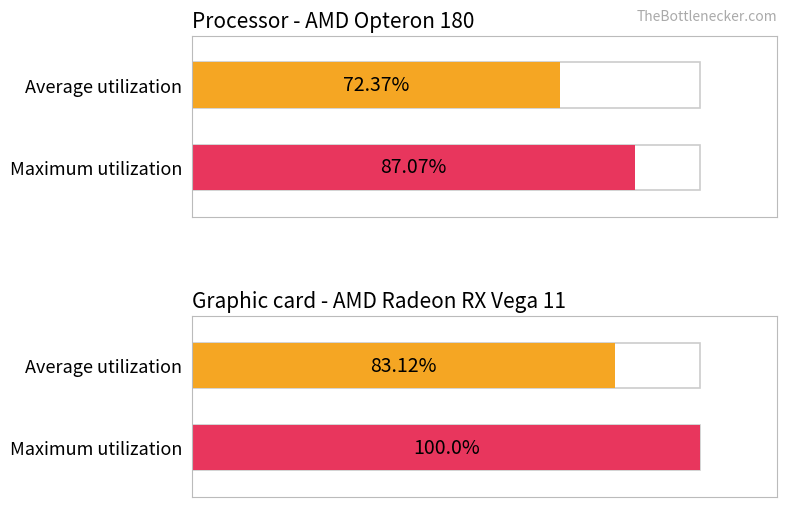

Where does the Average utilization series first go above 83?

1